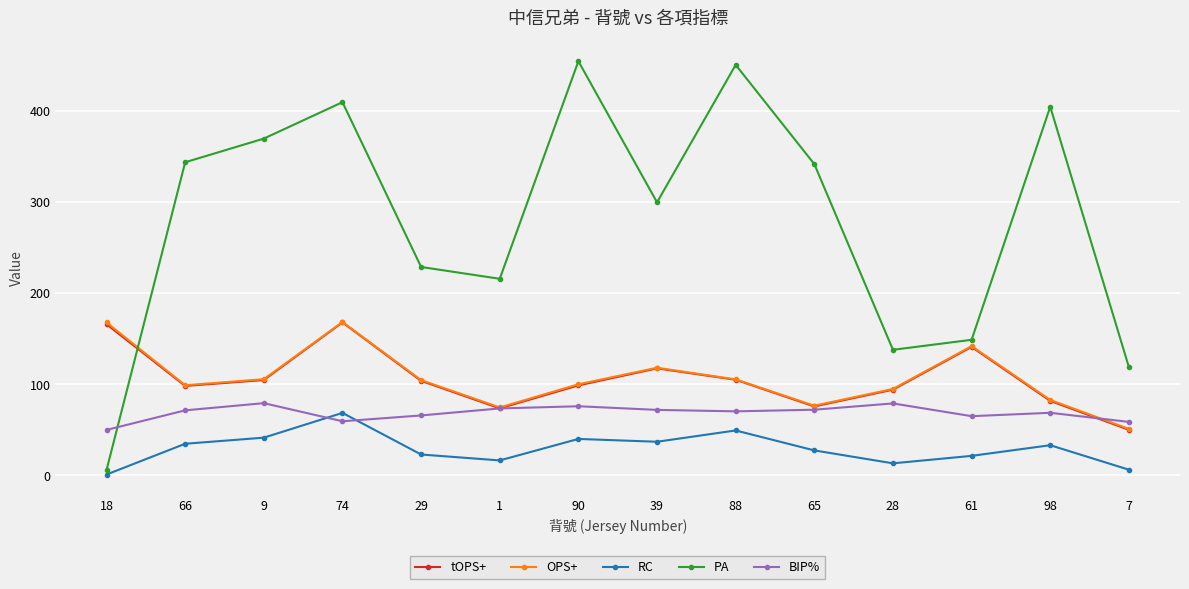

True or false: tOPS+ has a value of 53.6 at 61.

False